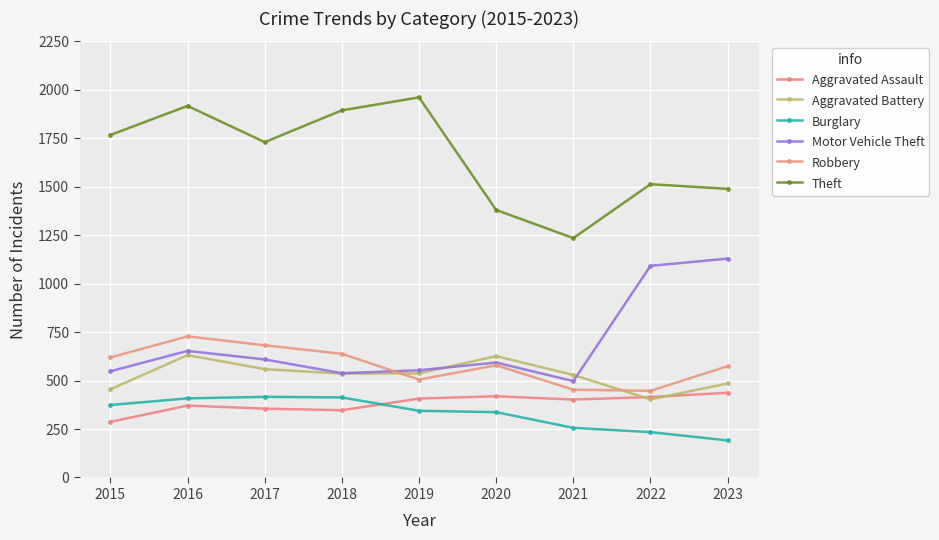

Where is the first local minimum for Aggravated Assault?

2018